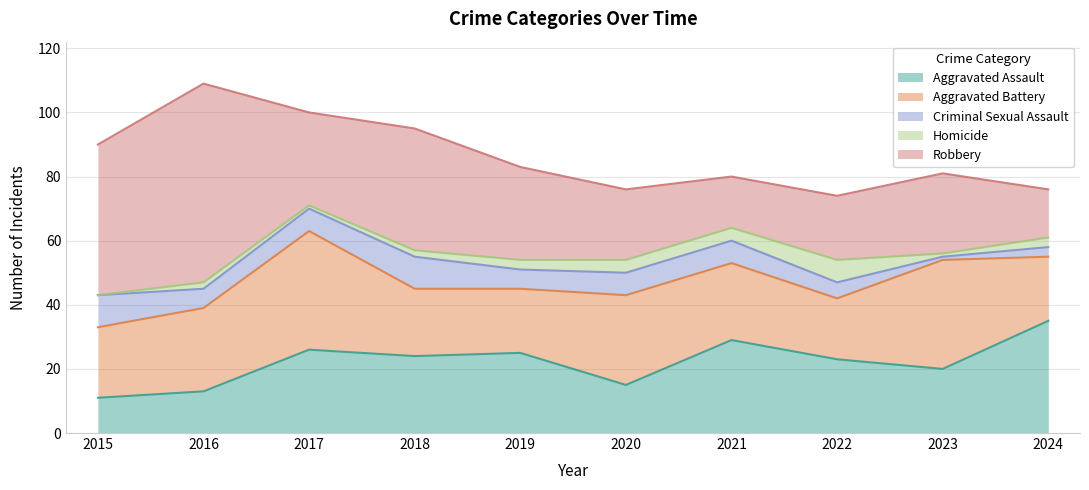

At which label does Criminal Sexual Assault first exceed 7?

2015